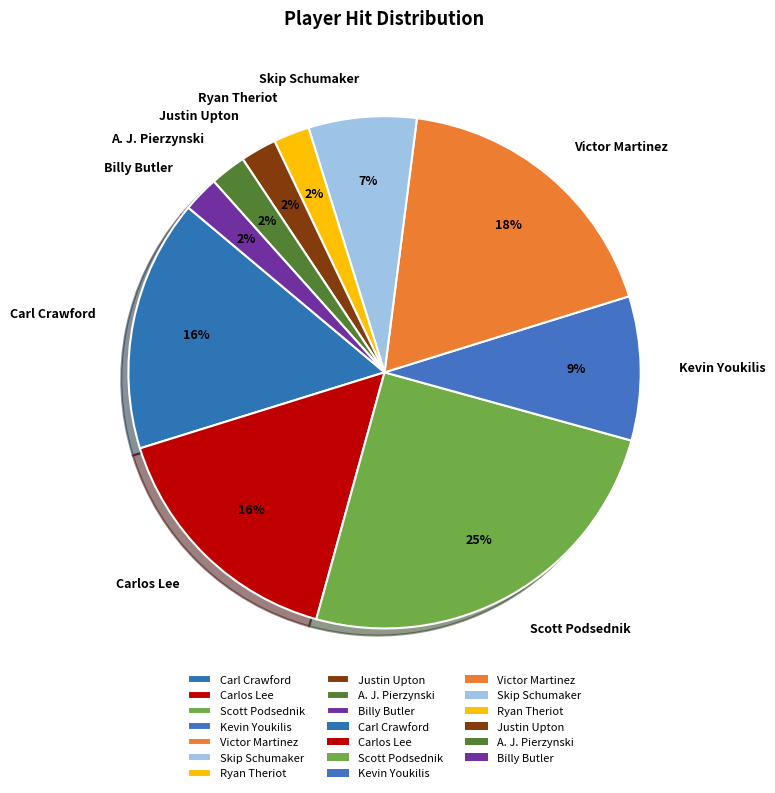

Is the sum of Victor Martinez and Carl Crawford greater than half?

No